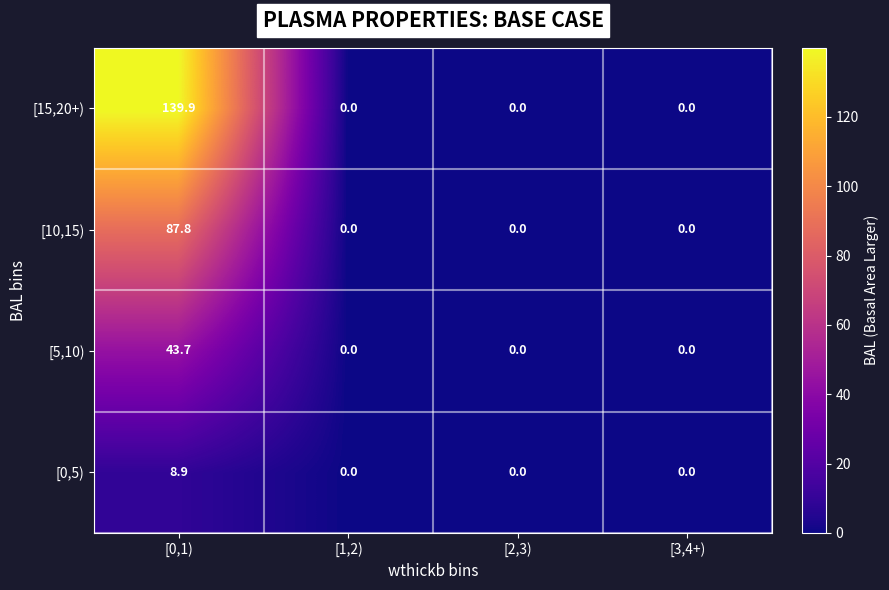

Is it true that [5,10) equals 0.0 at [1,2)?

True